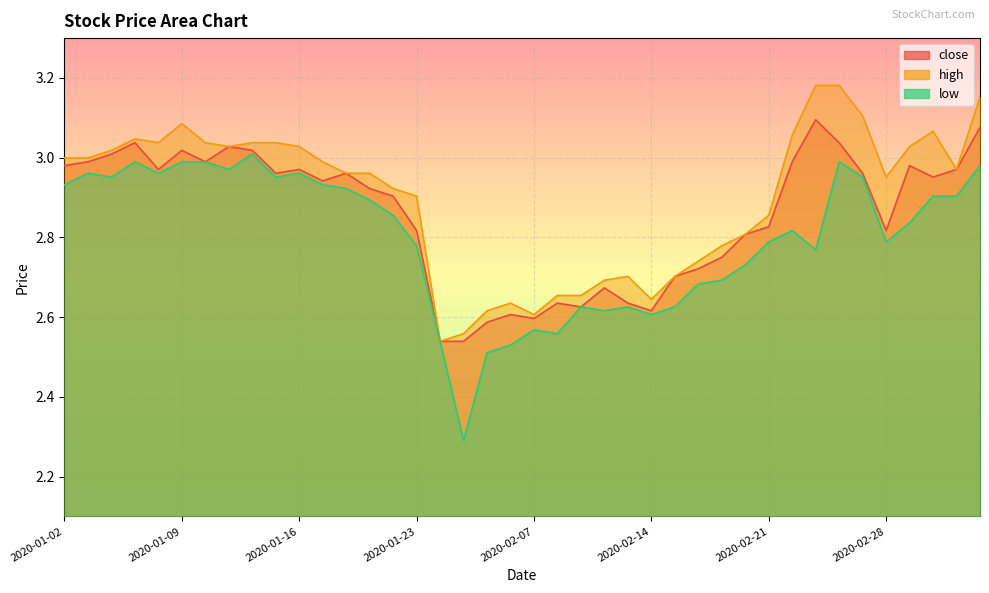

Is it true that low equals 1.2 at 2020-02-03?

False